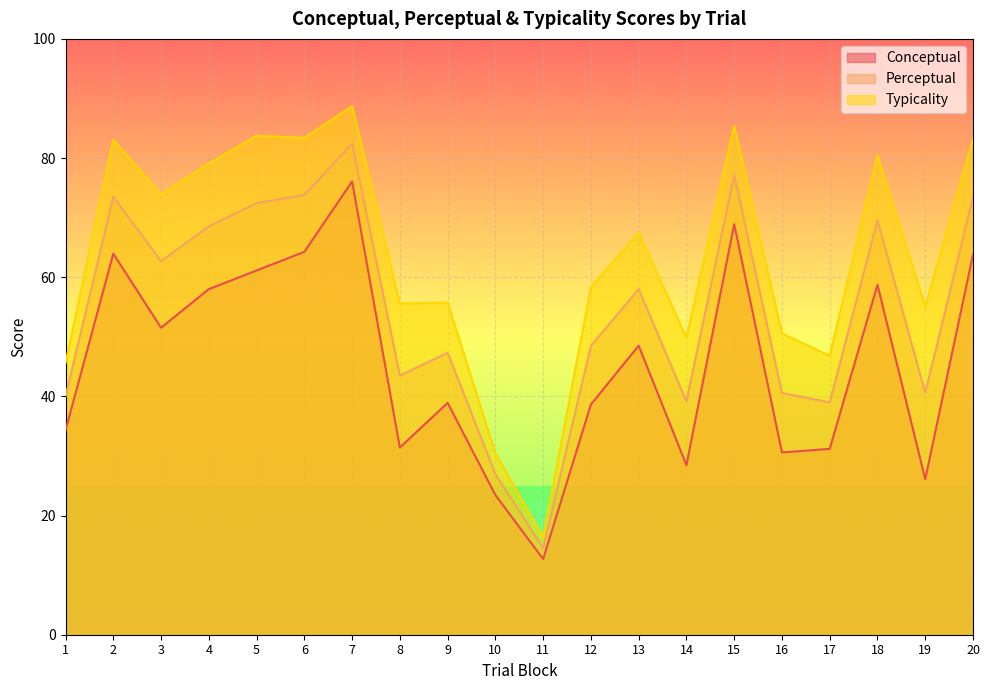

Reading left to right, list all the values displayed in this chart.

conceptual: 34.3	64.0	51.5	58.0	61.1	64.3	76.1	31.4	38.9	23.4	12.7	38.6	48.5	28.5	68.9	30.6	31.2	58.7	26.1	63.8
perceptual: 40.0	73.5	62.7	68.5	72.4	73.8	82.4	43.5	47.3	26.9	14.5	48.5	58.0	39.1	77.1	40.6	39.0	69.6	40.6	73.5
typicality: 45.6	83.1	73.9	79.1	83.7	83.4	88.7	55.6	55.7	30.4	16.4	58.3	67.5	49.8	85.4	50.6	46.8	80.4	55.1	83.2